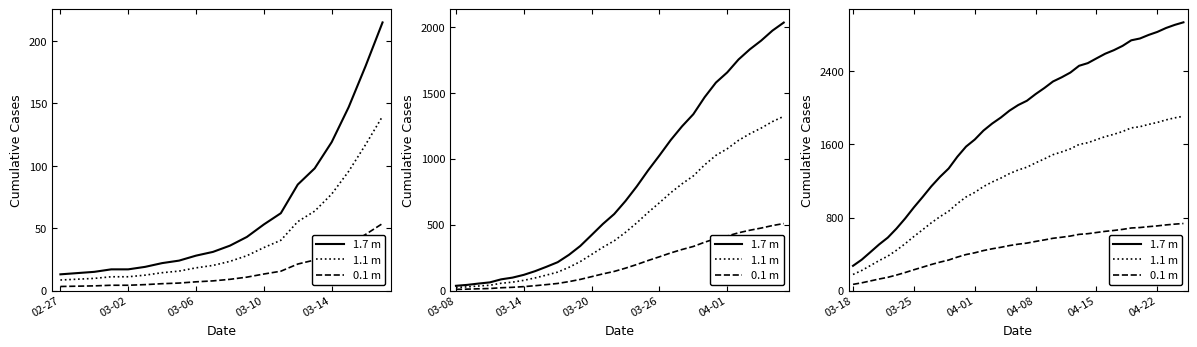

Which series has the largest total across all categories?

1.7 m